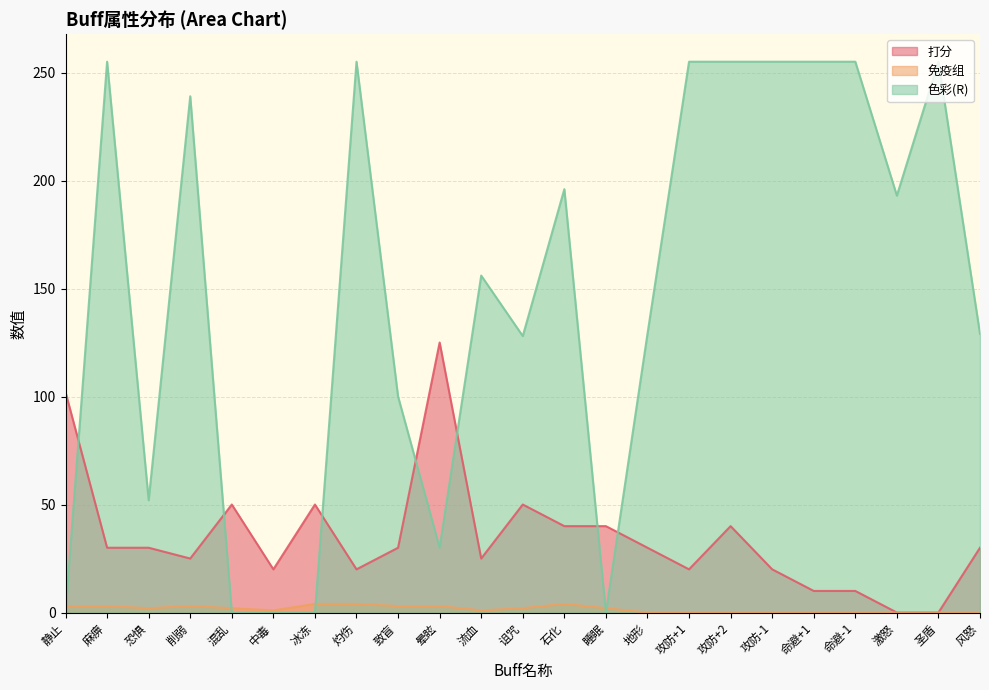

In 打分, how many points are lower than both neighbors (excluding endpoints)?

5